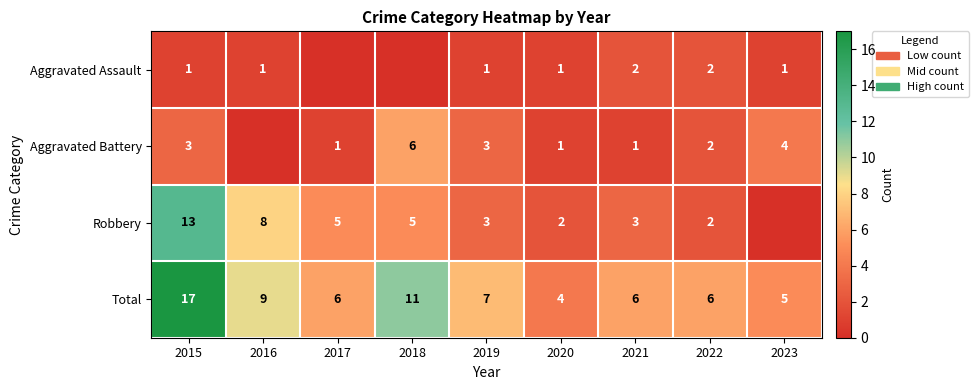

The value of Aggravated Battery at 2022 is 3. True or false?

False